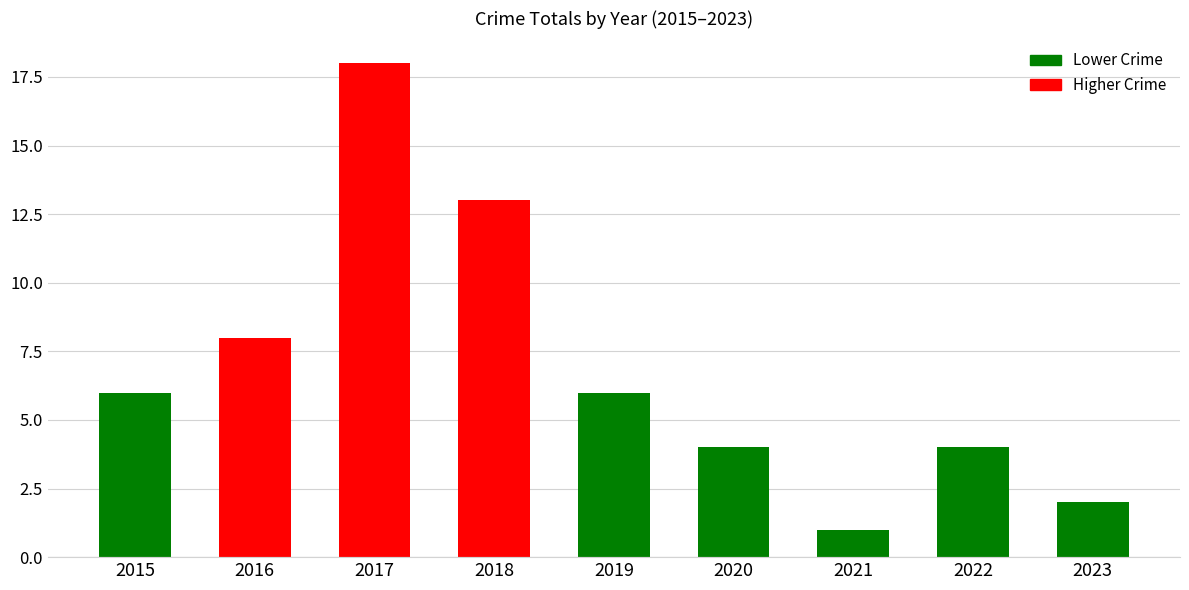

Which has a higher value, 2018 or 2015?

2018